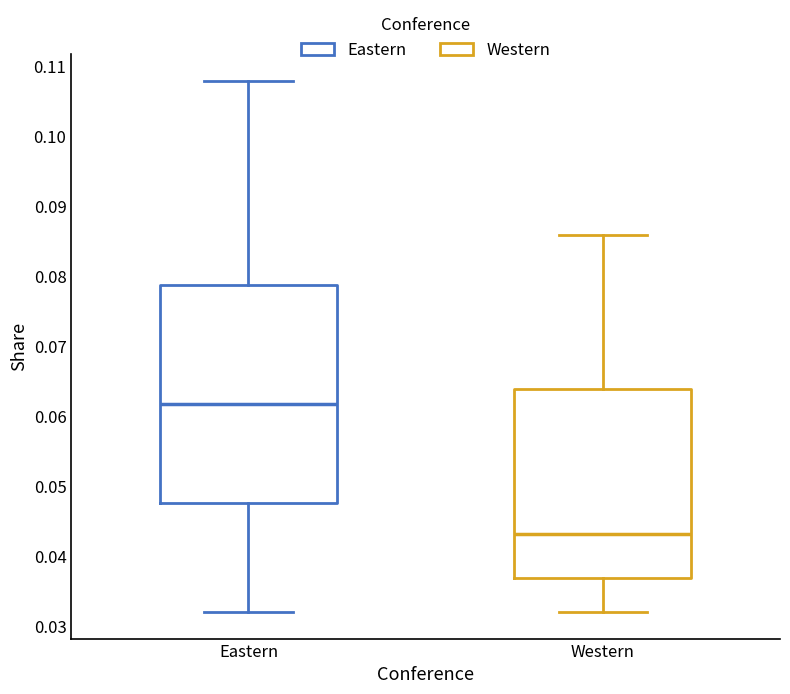

Comparing the boxes themselves (not the whiskers), which one is the tallest?

Eastern